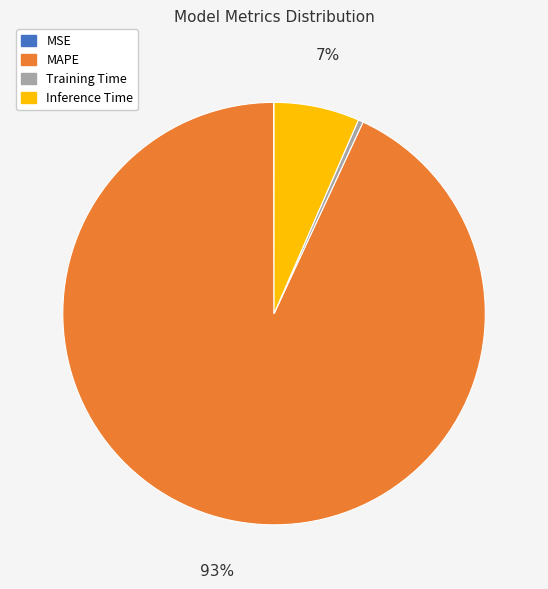

Do MAPE and Training Time together represent more than half of the pie?

Yes